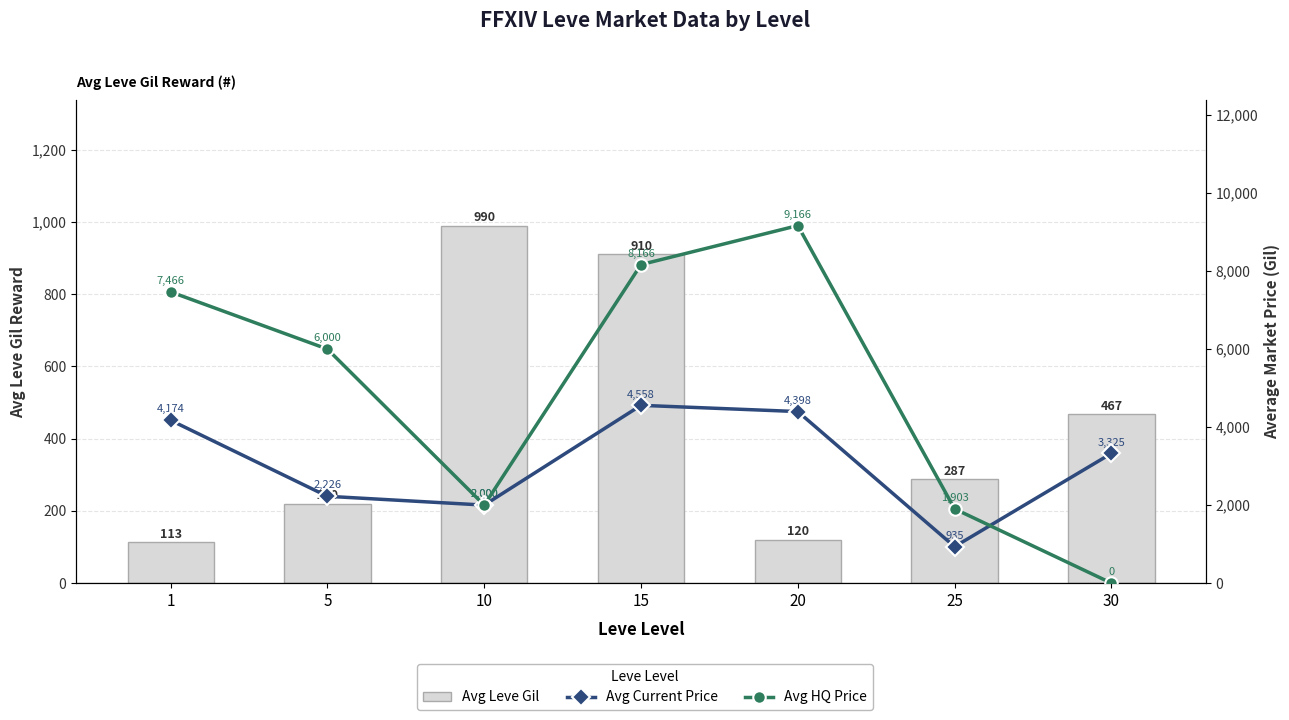

The Avg HQ Price series shows 15646.9 at 20. True or false?

False